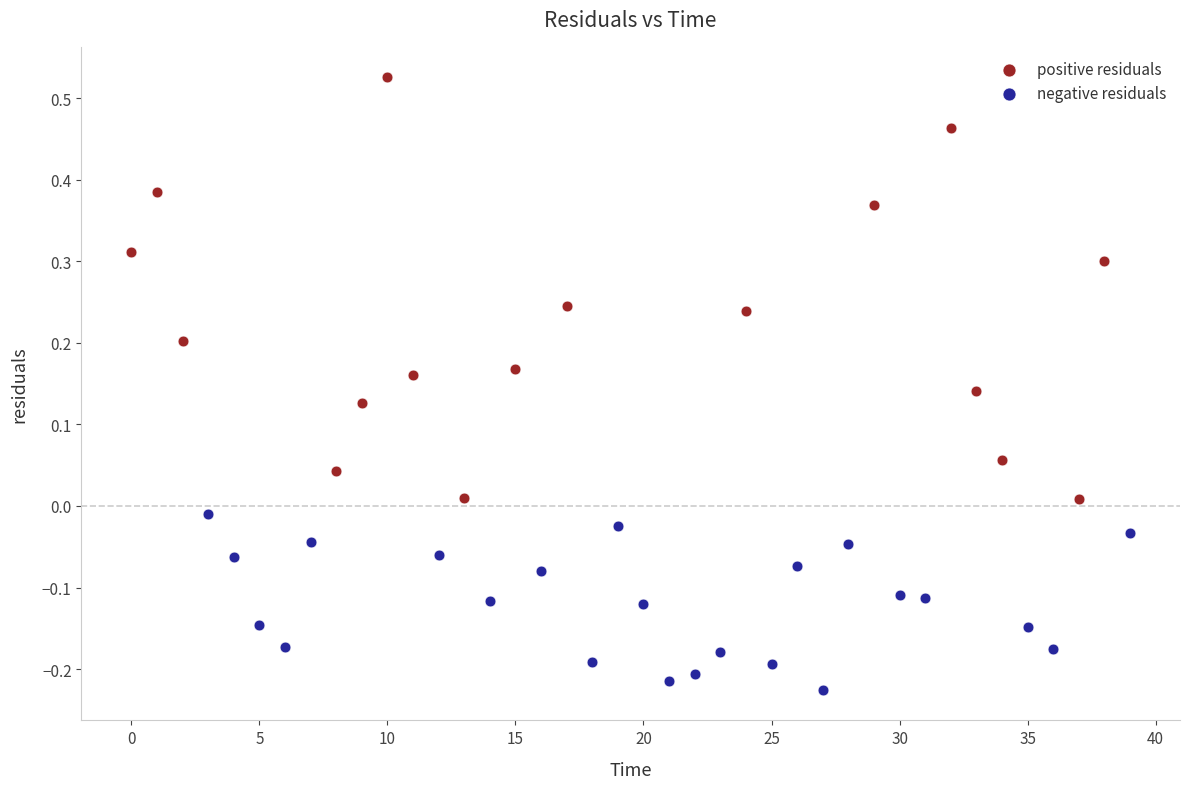

Which series contains the highest Y value?

positive residuals